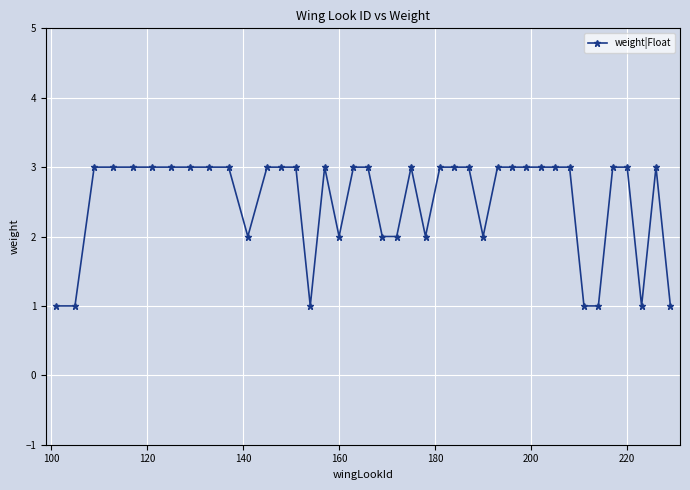

Count the values in the range 2 to 3.

33